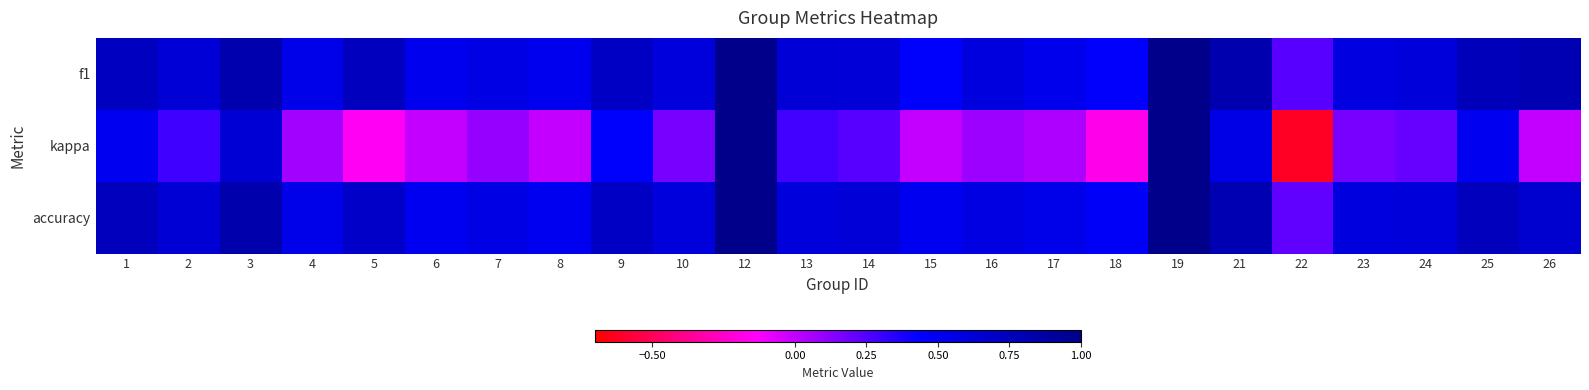

What is the smallest value displayed?

-0.6